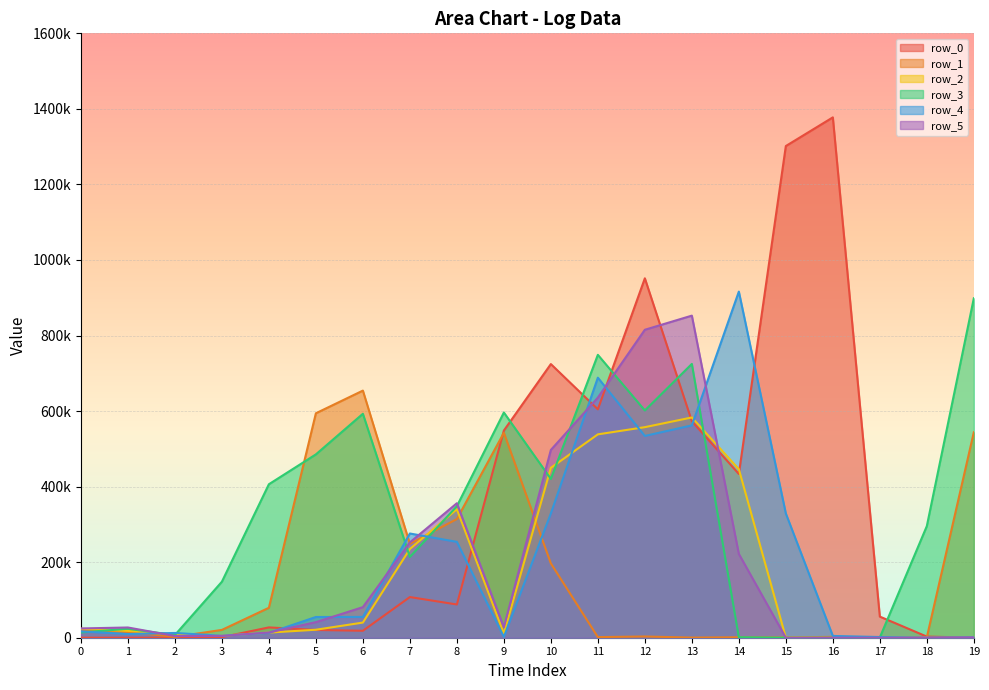

Rank the categories by row_2 value from highest to lowest.

13, 12, 11, 10, 14, 8, 7, 6, 0, 5, 1, 4, 9, 2, 3, 15, 19, 16, 17, 18